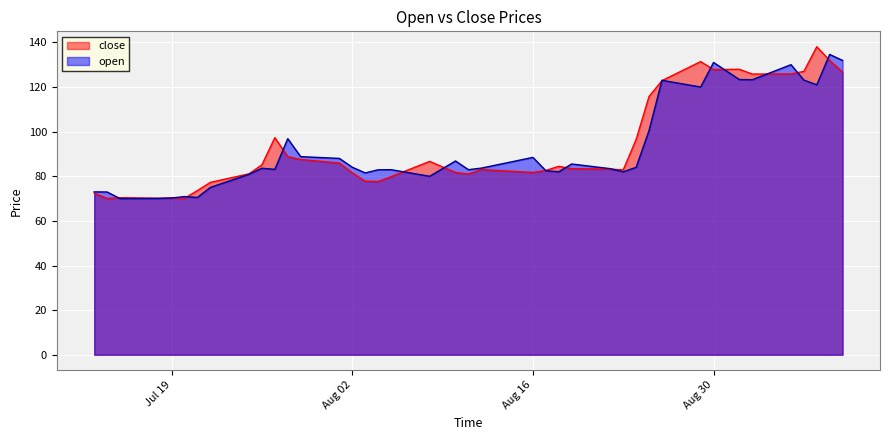

How many interior local valleys does the close series have?

9